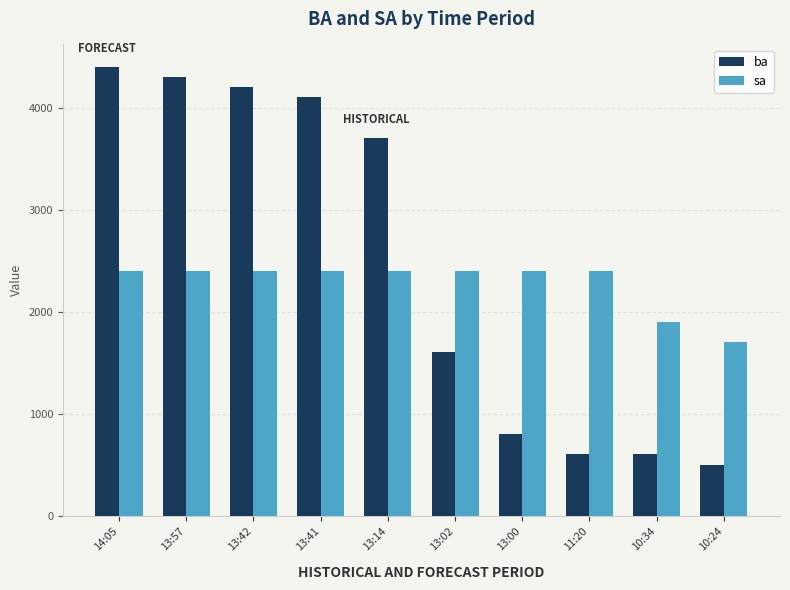

Reading left to right, list all the values displayed in this chart.

ba: 4400	4300	4200	4100	3700	1600	800	600	600	500
sa: 2400	2400	2400	2400	2400	2400	2400	2400	1900	1700